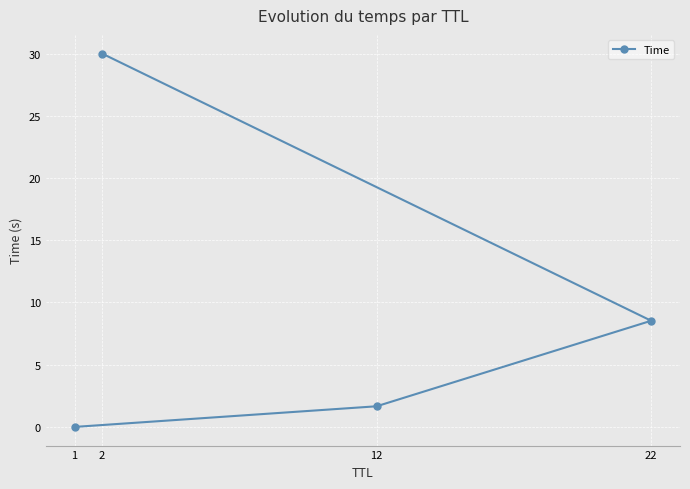

At which category does the chart reach its peak across all series?

2